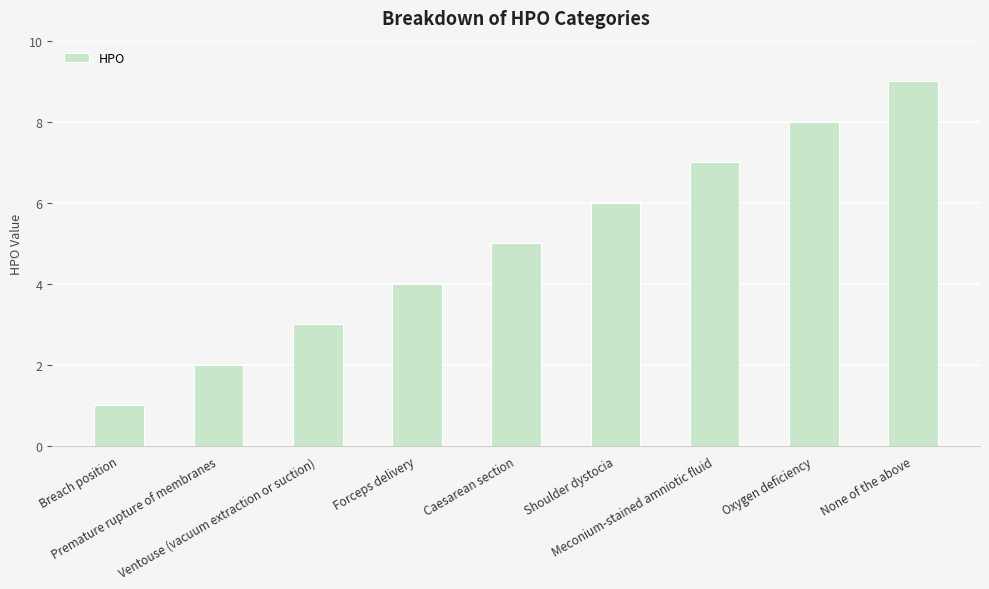

Rank the categories by value from lowest to highest.

Breach position, Premature rupture of membranes, Ventouse (vacuum extraction or suction), Forceps delivery, Caesarean section, Shoulder dystocia, Meconium-stained amniotic fluid, Oxygen deficiency, None of the above